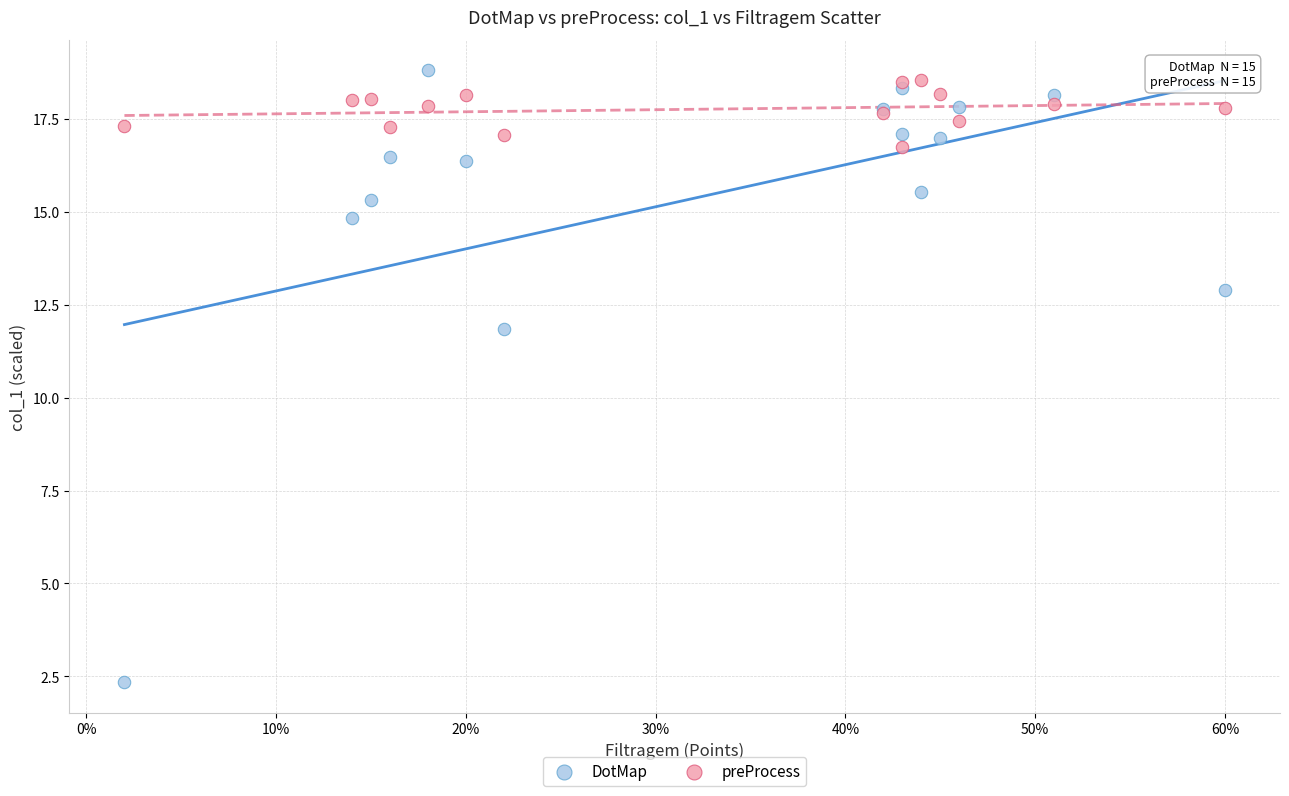

Which series reaches the minimum Y coordinate?

DotMap